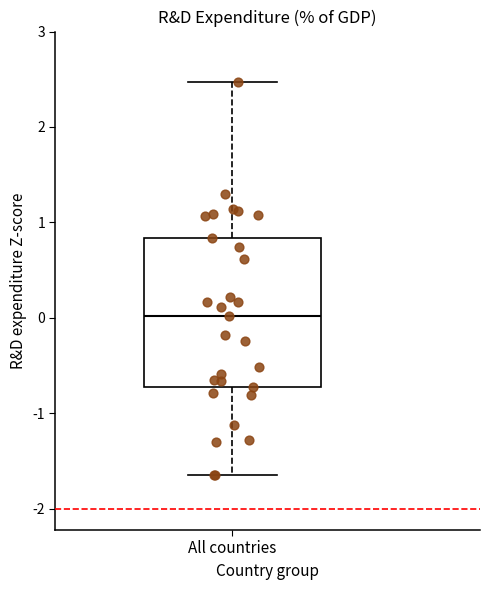

Transcribe this box plot: give where the median line is, the range the box spans, and where the two whiskers end, as read against the y-axis. The values are not printed on the chart, so give them approximately, as read against the axis.

median 0.0, box -0.7 to 0.8, whiskers -1.6 to 2.5